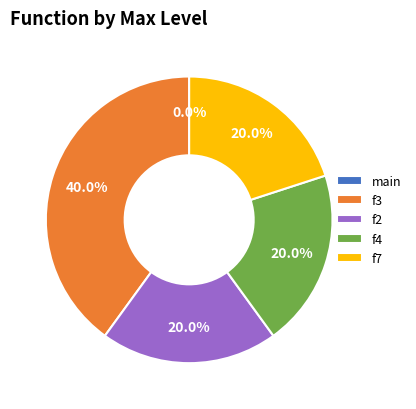

Rank the categories by value from lowest to highest.

main, f2, f4, f7, f3